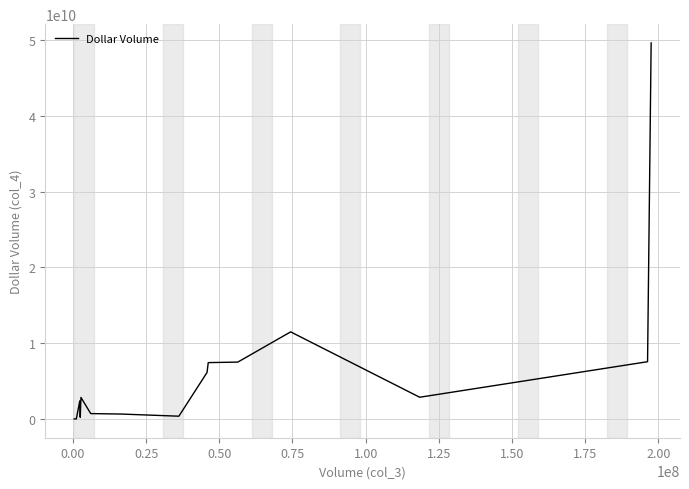

What is the maximum value shown in the chart?

49630315171